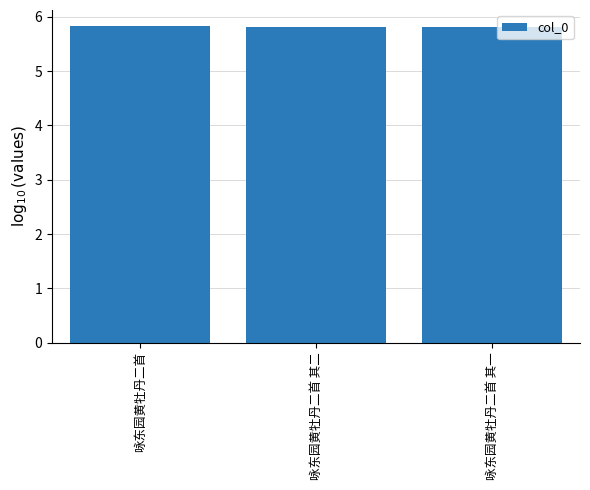

Reading right to left, list all the values displayed in this chart.

5.8	5.8	5.8